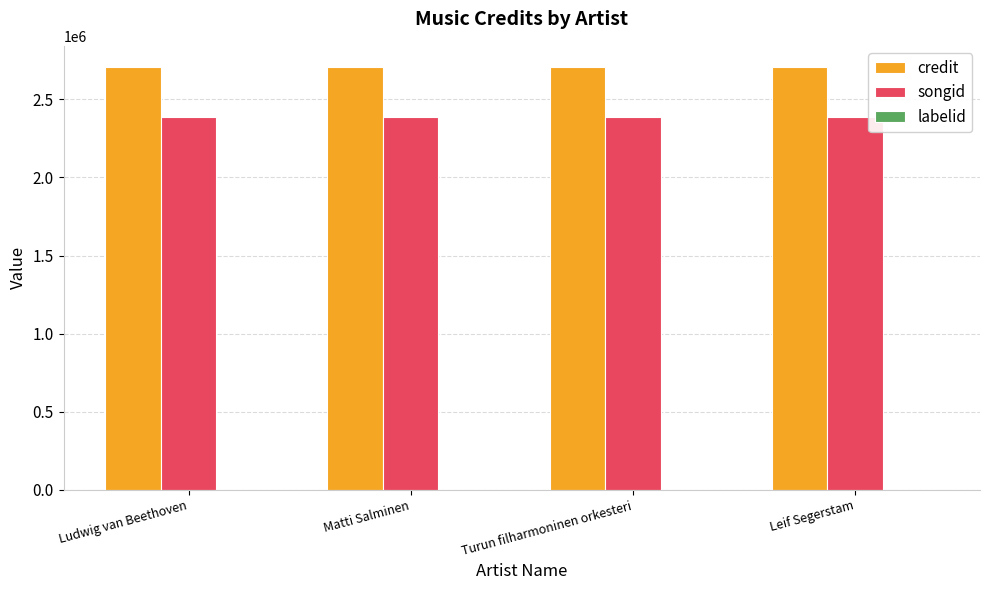

Is it true that credit equals 1159965 at Matti Salminen?

False